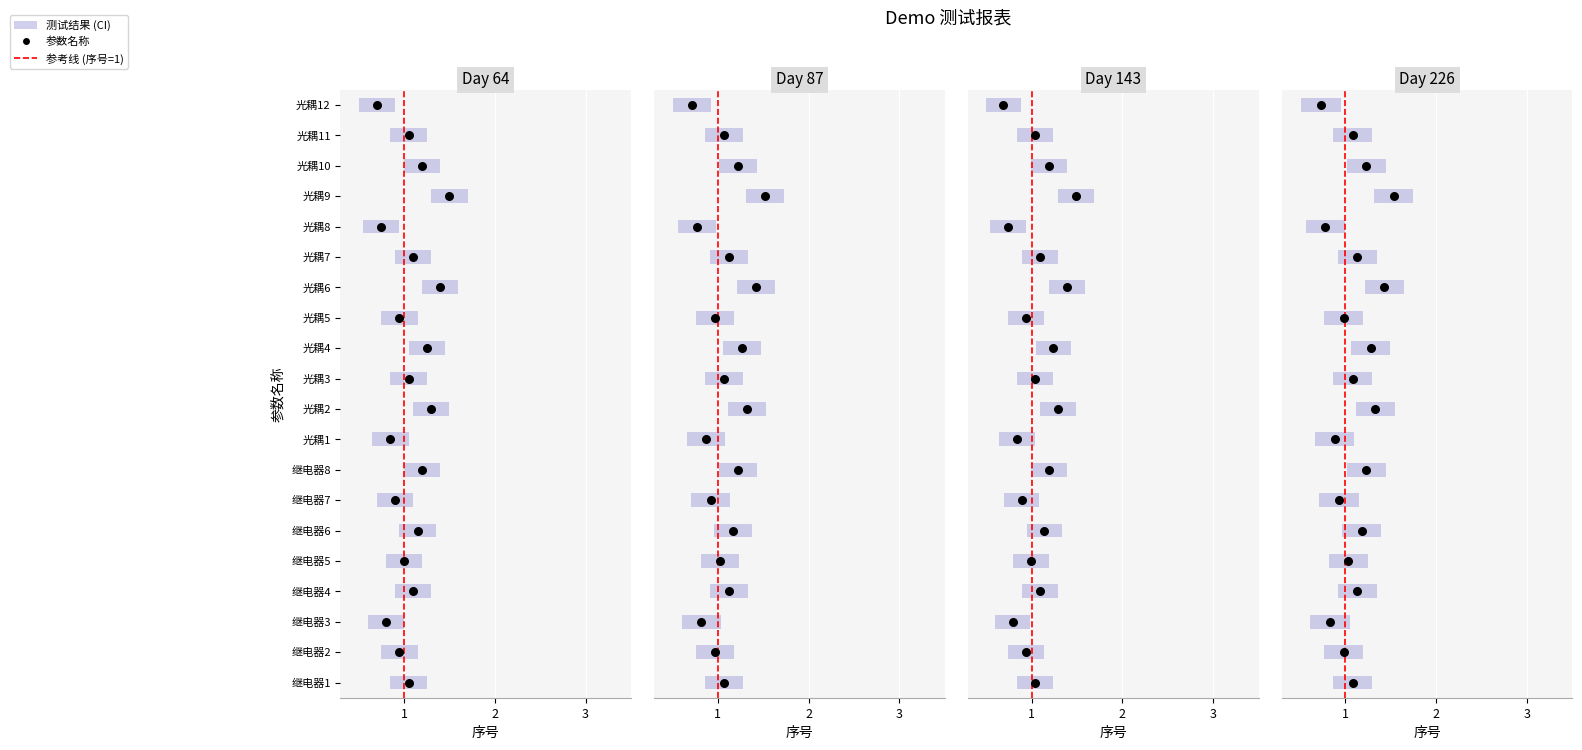

Is the value of count at 光耦2 greater than the value of 序号 at 继电器5?

No